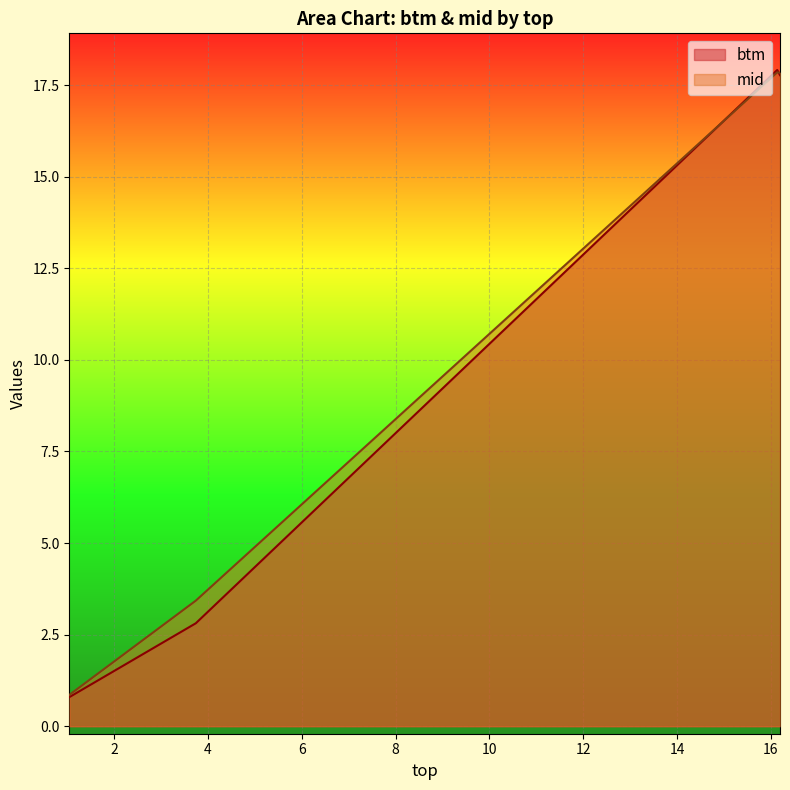

True or false: btm has a value of 0.8 at 1.047306666006842.

True